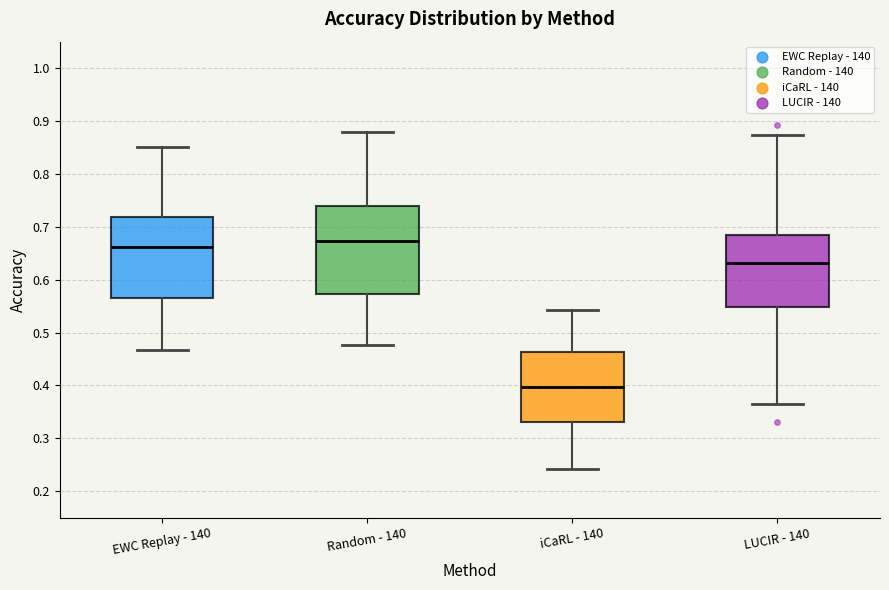

Comparing the boxes themselves (not the whiskers), which one is the tallest?

Random - 140